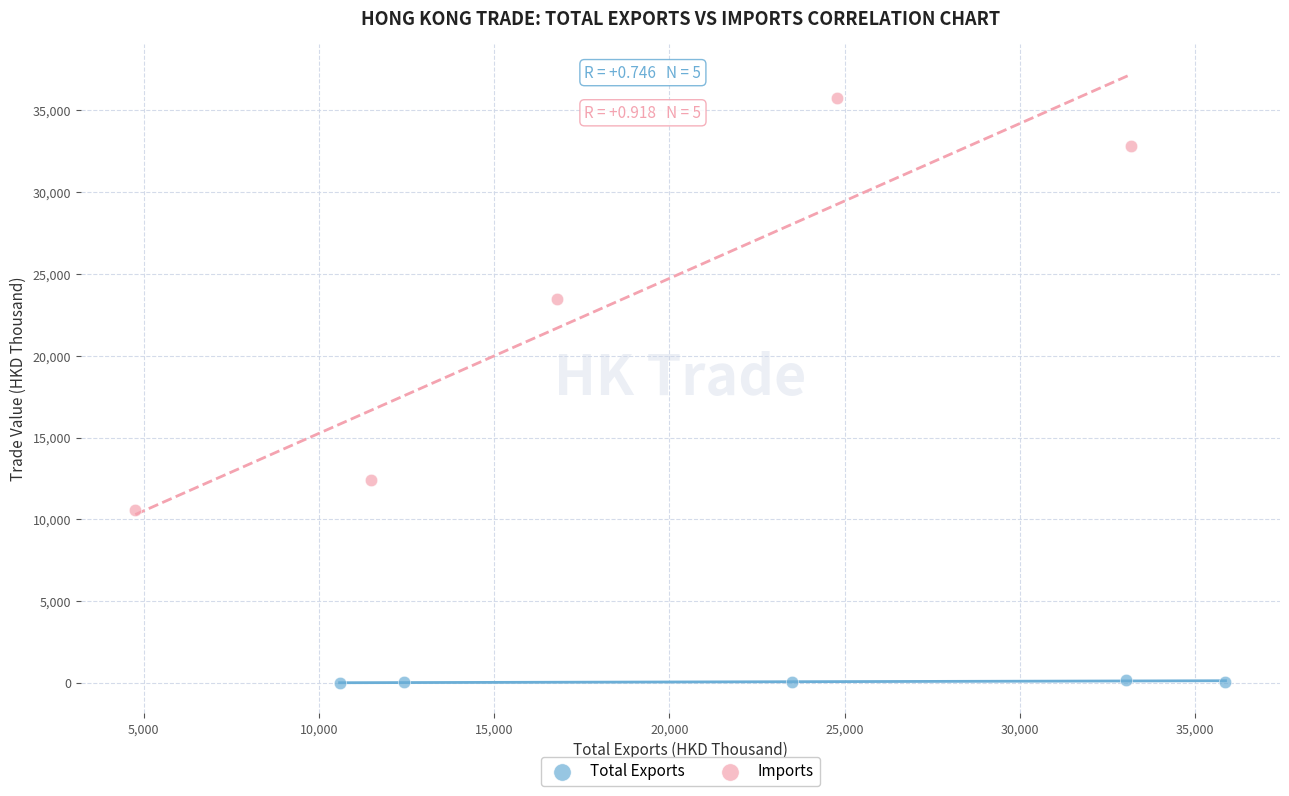

Which series reaches the minimum Y coordinate?

Total Exports